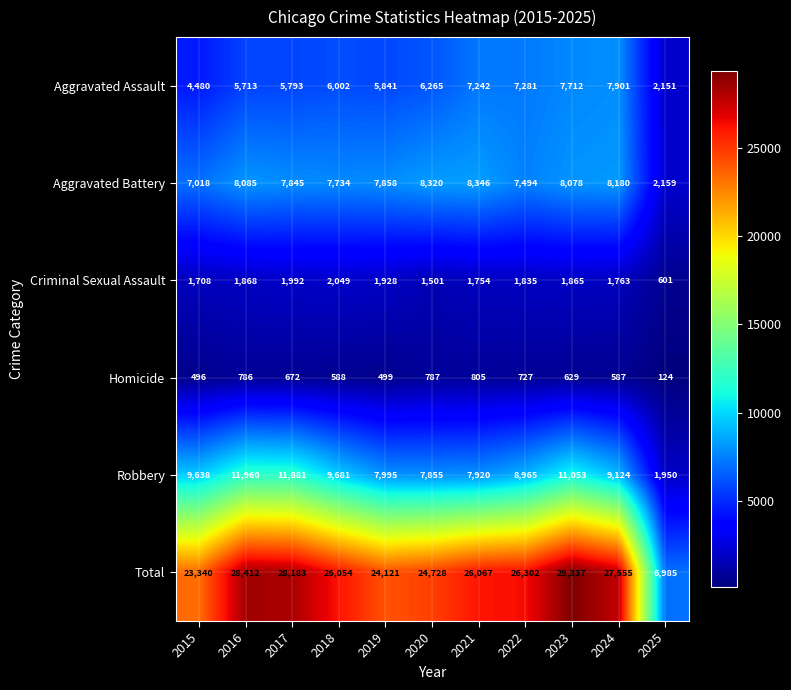

At which category is the sum across all series the highest?

2023